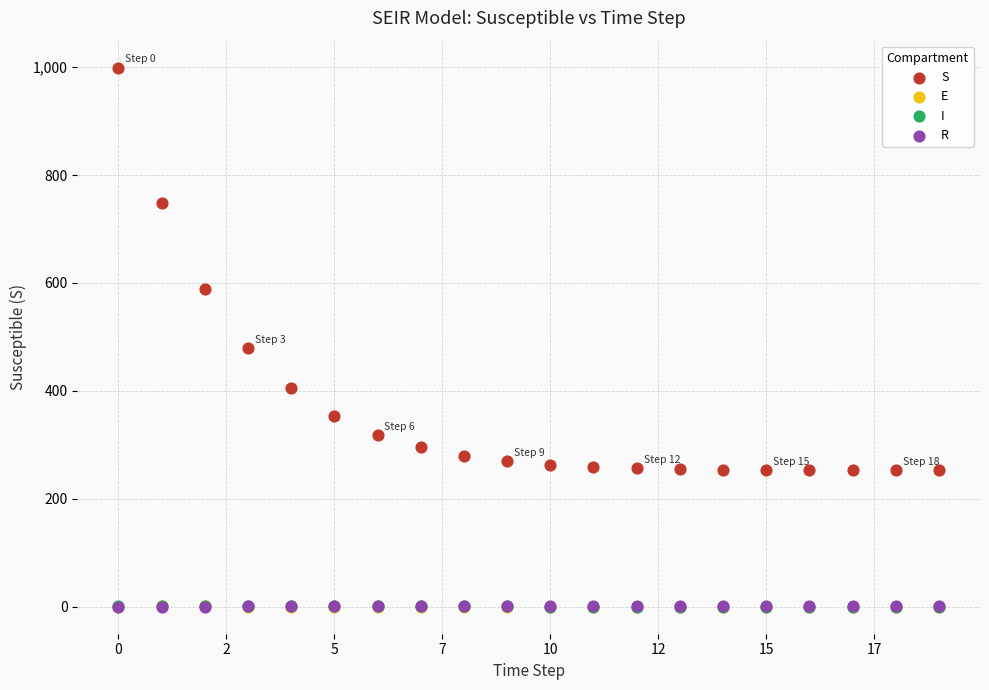

What are all the series names shown in the legend?

S, E, I, R